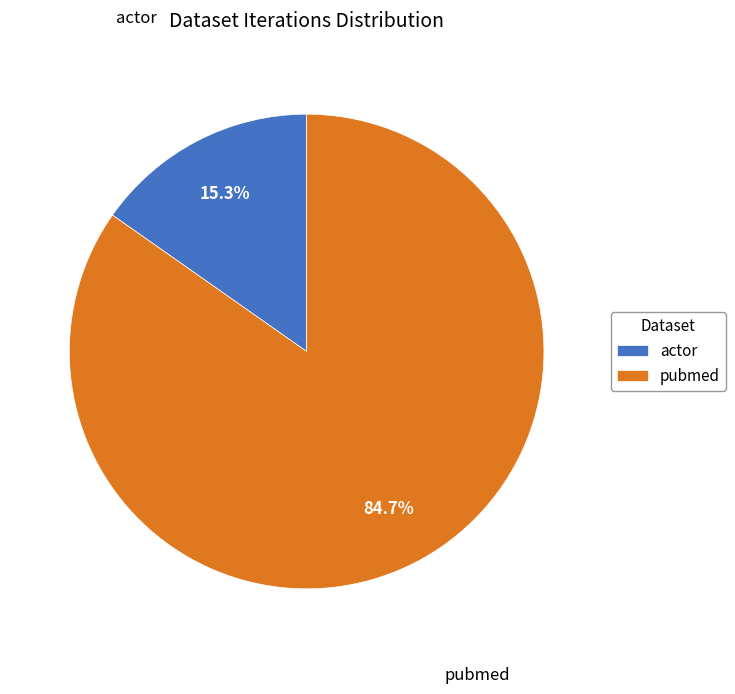

To the nearest percent, what is the combined percentage of actor and pubmed?

100%